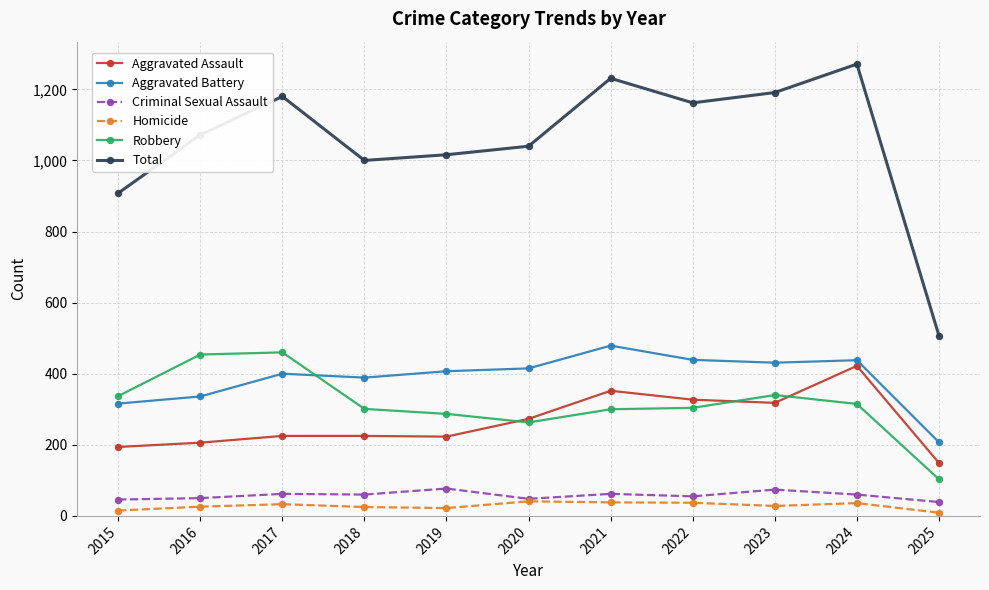

What is the minimum value for Homicide?

9